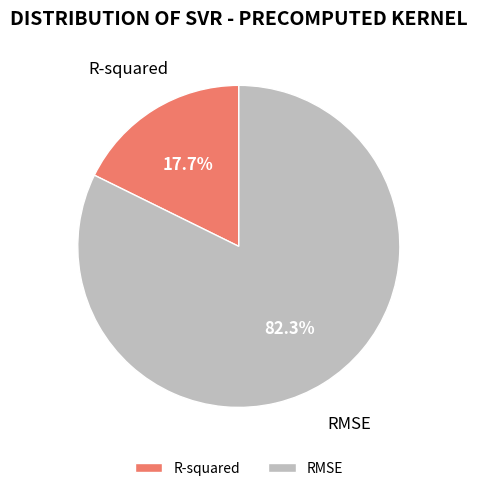

The RMSE slice represents 68% of the pie. True or false?

False